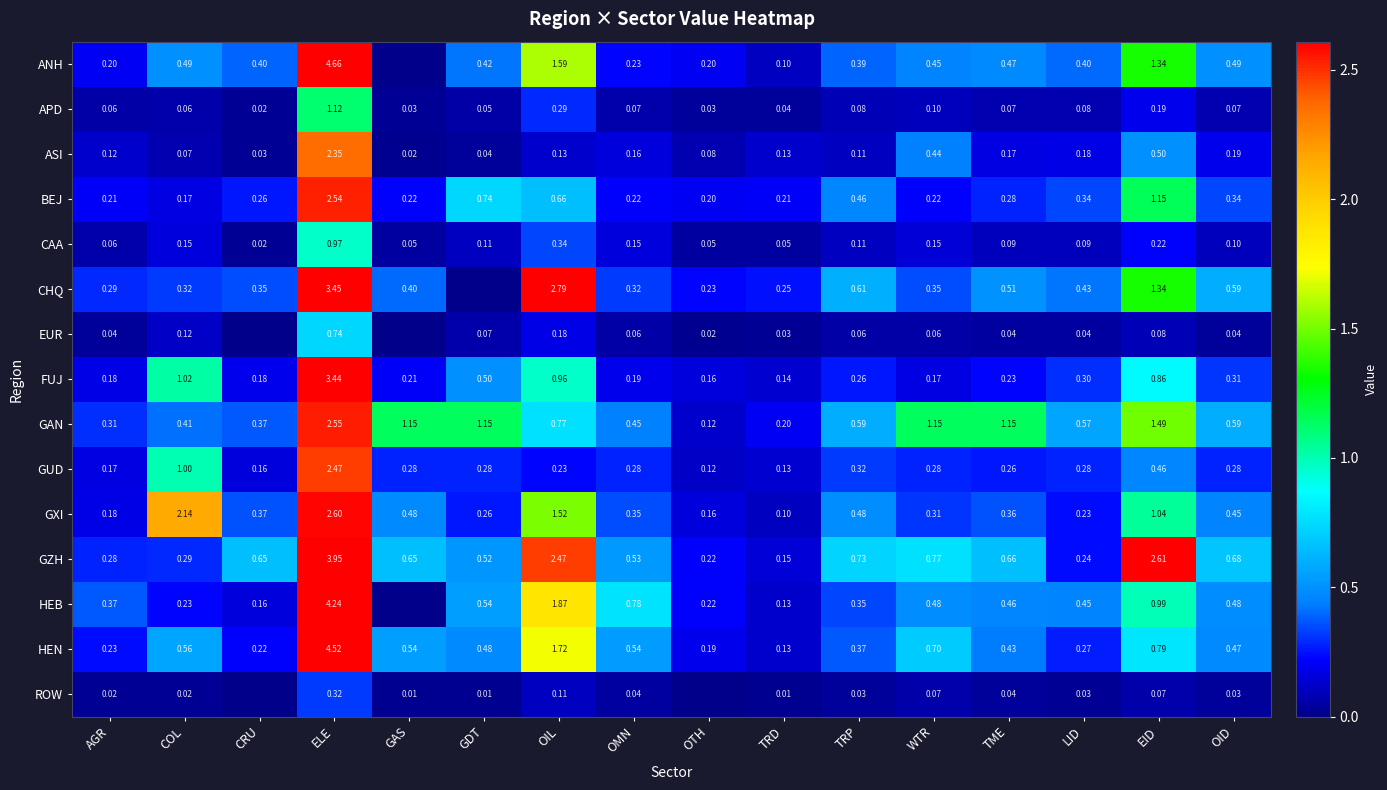

Between ELE and WTR, which series saw the biggest shift?

ANH